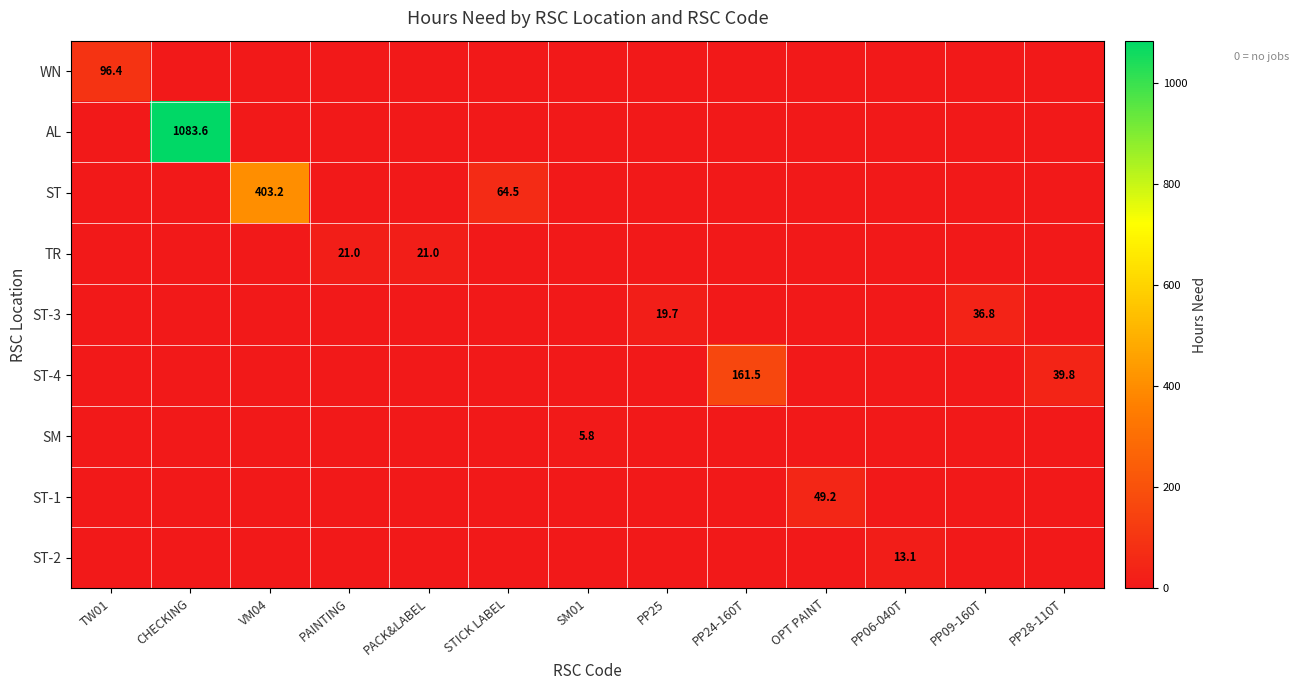

How many distinct data groups are displayed?

9